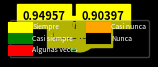

Which slice is the largest?

Siempre